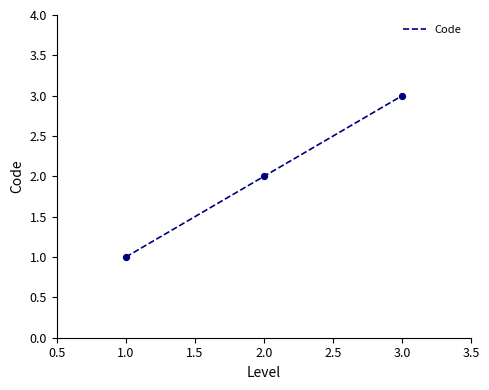

Which has a higher value, 2.0 or 3.0?

3.0